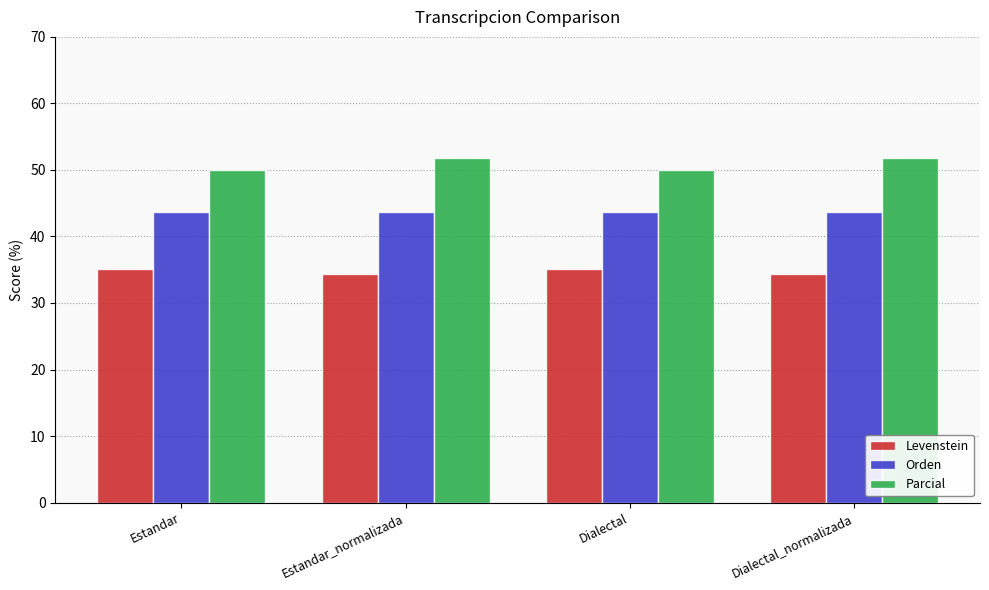

How many groups of bars are there?

4